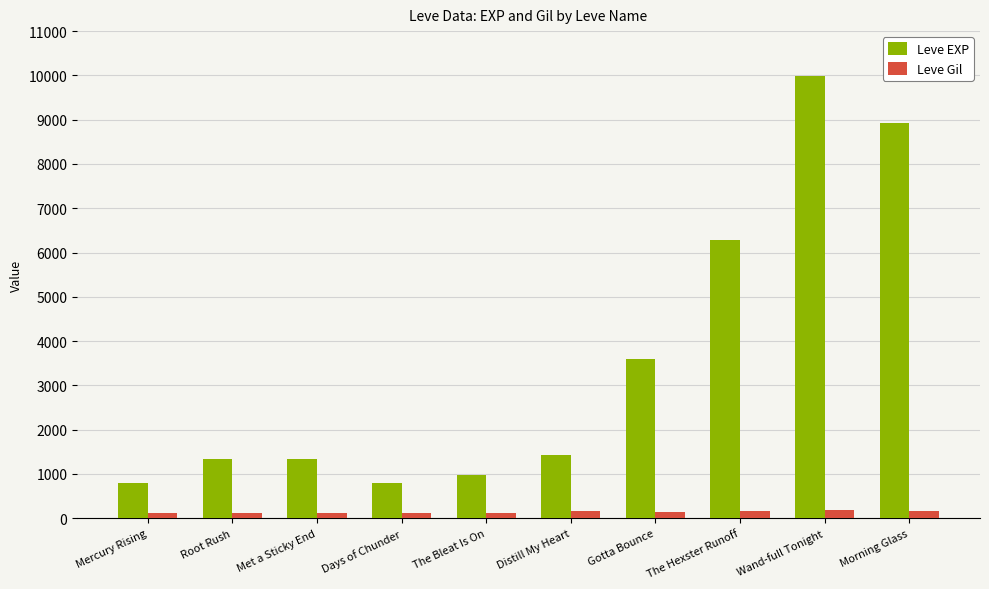

What is the greatest value displayed?

9990